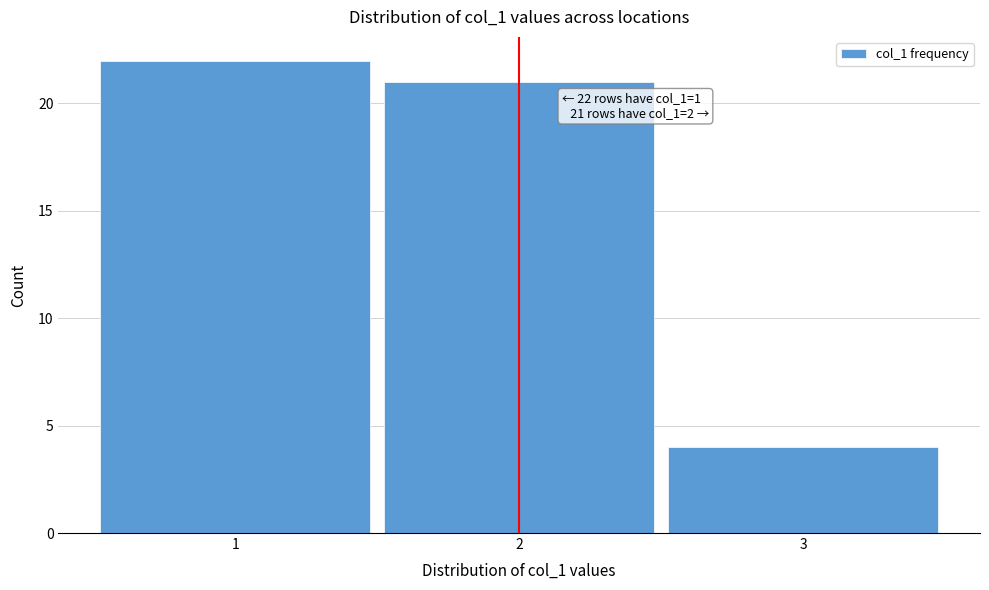

Reading left to right, transcribe all the data shown in this chart.

22	21	4